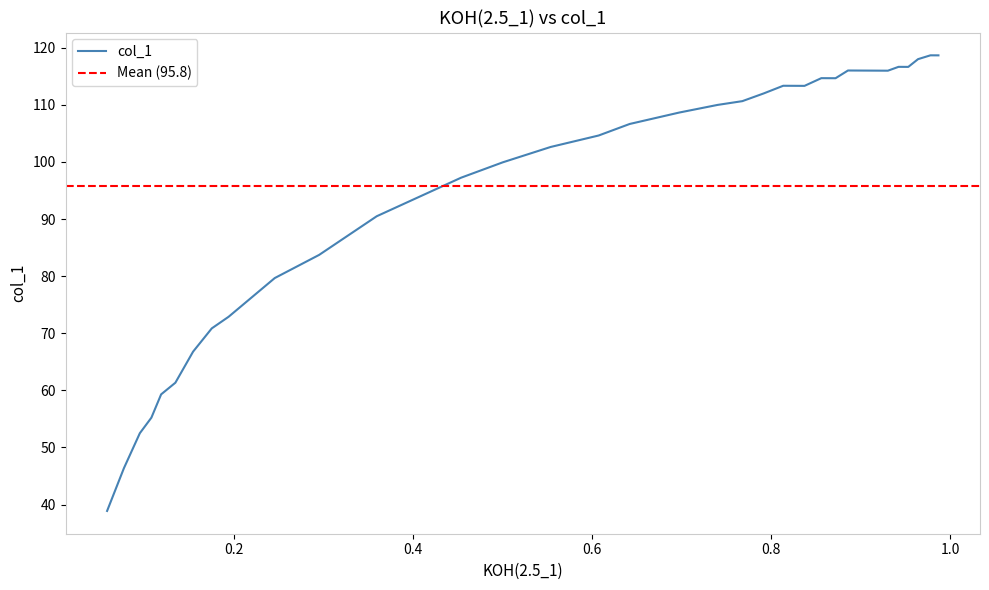

What is the minimum value for col_1?

38.9